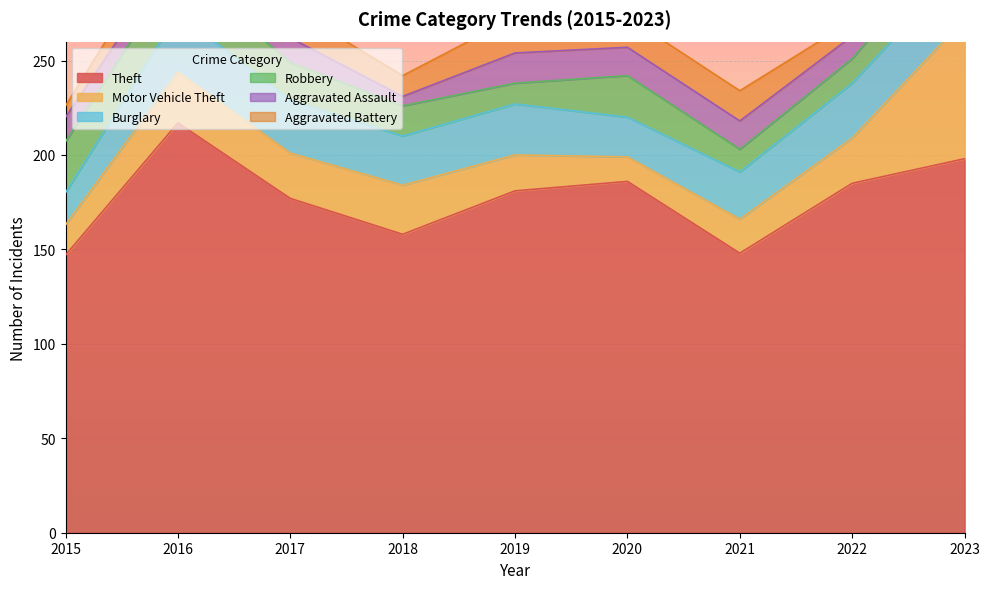

What is the spread (max minus min) of values at 2018?

153